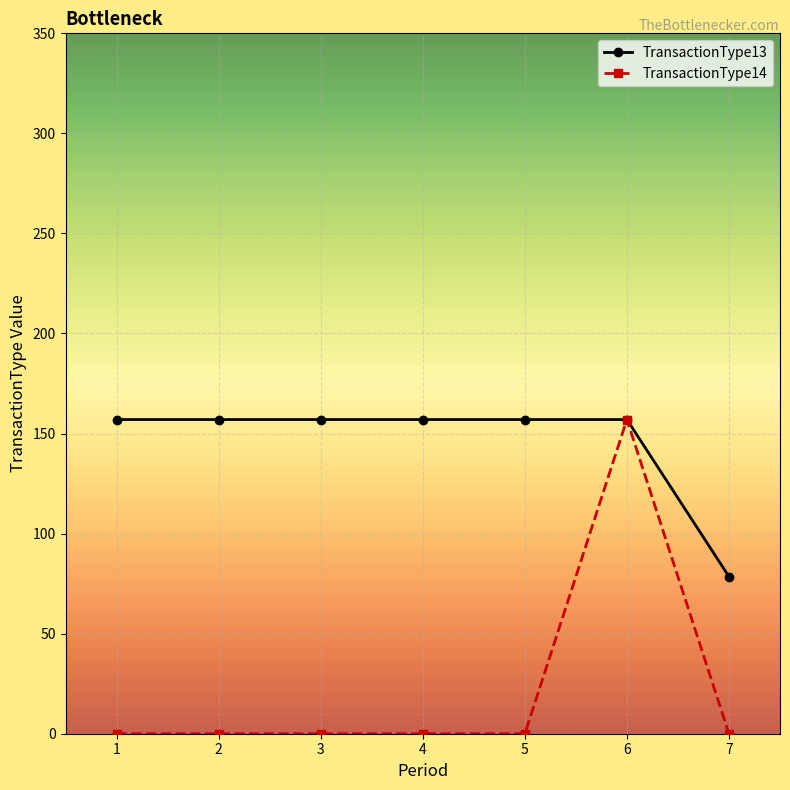

Reading left to right, extract all data points from this chart.

TransactionType13: 157.0	157.0	157.0	157.0	157.0	157.0	78.5
TransactionType14: 0.0	0.0	0.0	0.0	0.0	157.0	0.0